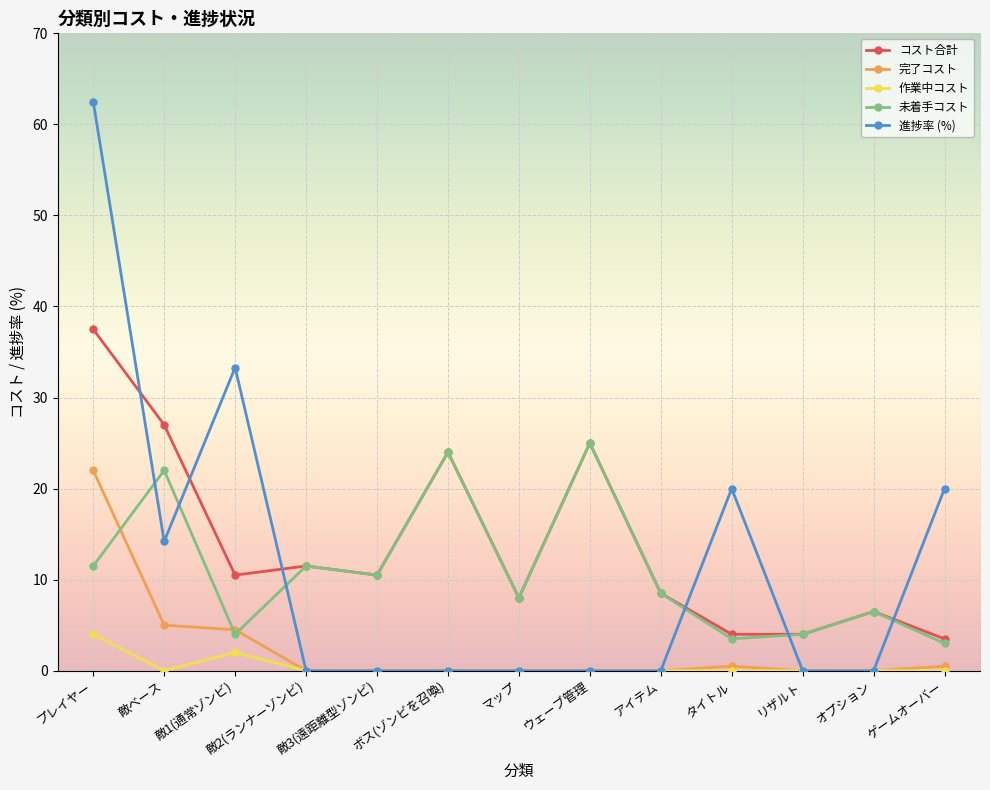

Which series changed the most between タイトル and オプション?

進捗率 (%)